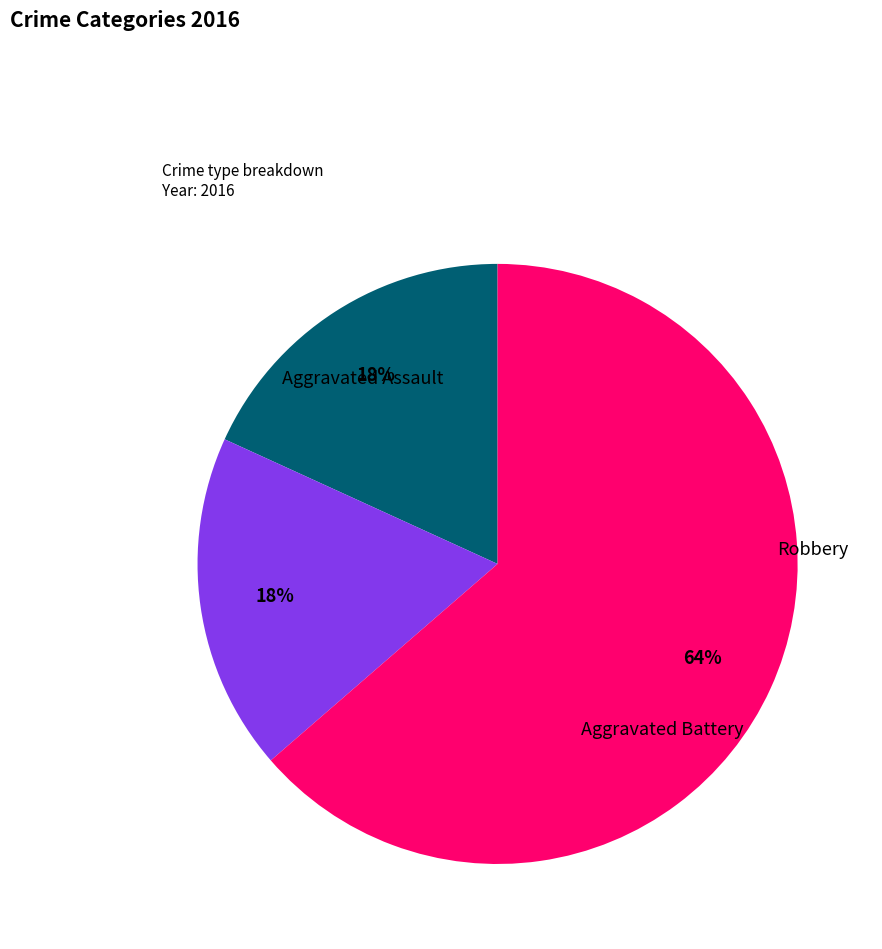

To the nearest percent, what is the combined percentage of Aggravated Assault and Robbery?

82%